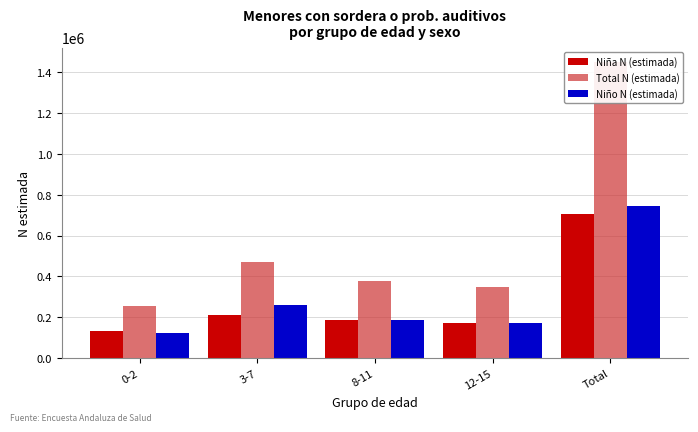

What is the spread (max minus min) of values at 0-2?

131654